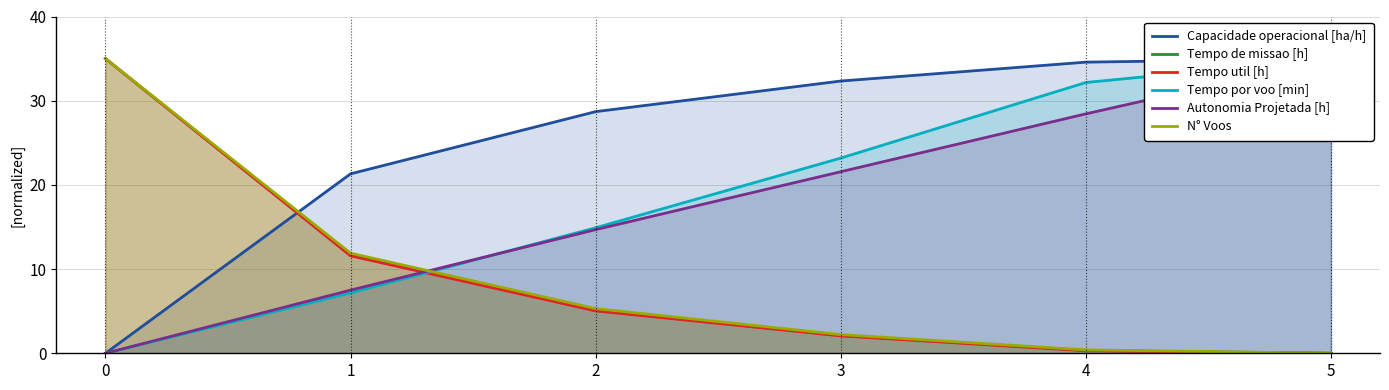

At which label is Tempo por voo [min] closest to 17?

2